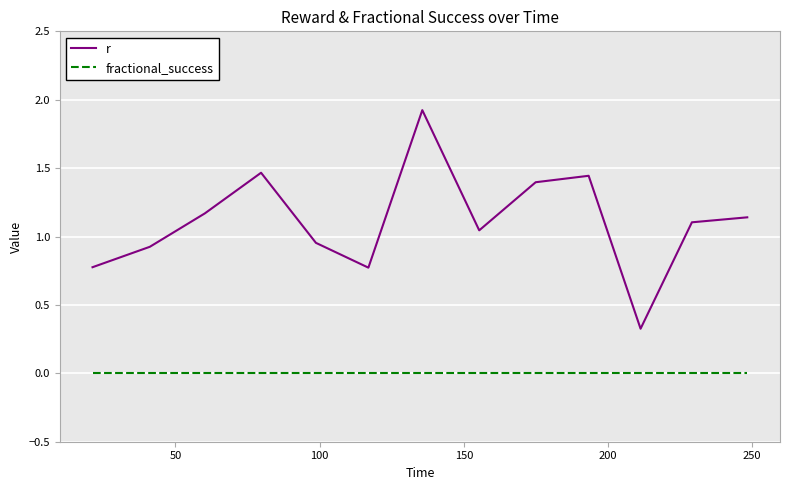

List the series in order of their peak value, highest first.

r, fractional_success